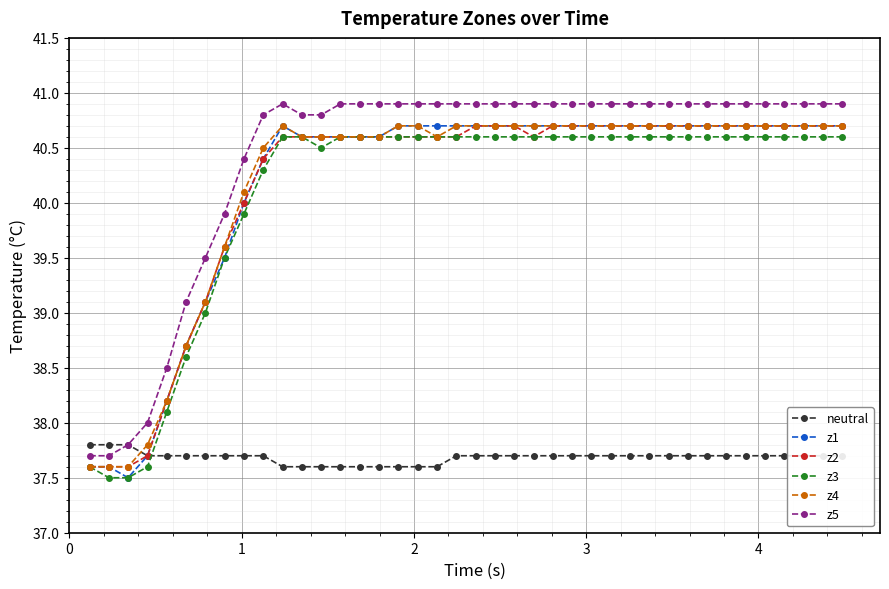

True or false: z1 has more than 0 points higher than both neighbors.

True